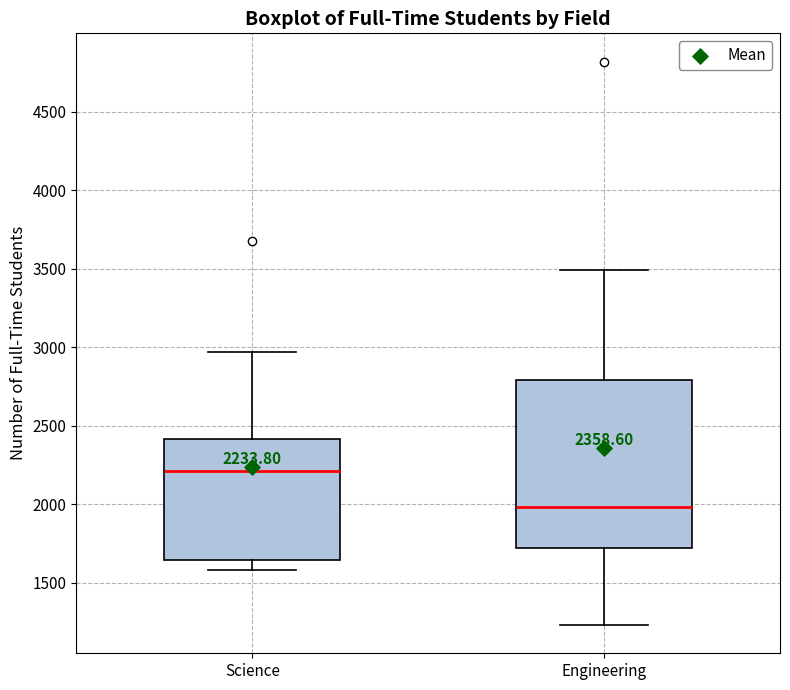

Comparing the boxes themselves (not the whiskers), which one is the tallest?

Engineering